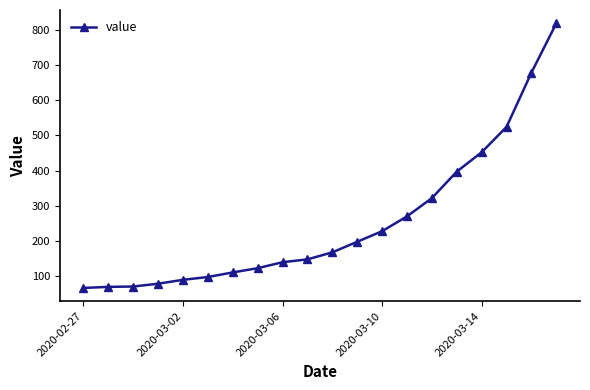

What is the smallest value displayed?

67